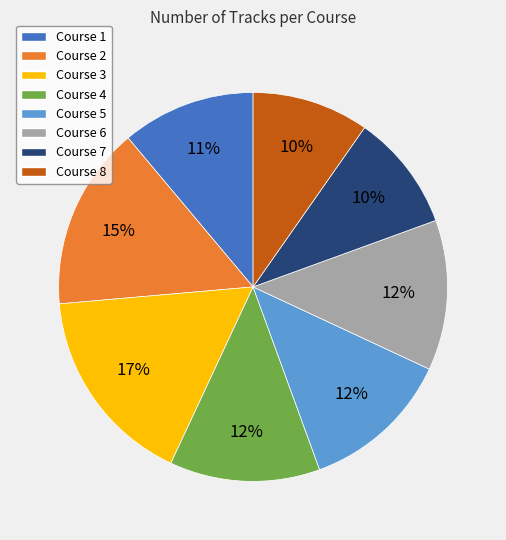

Count the number of slices in the pie.

8